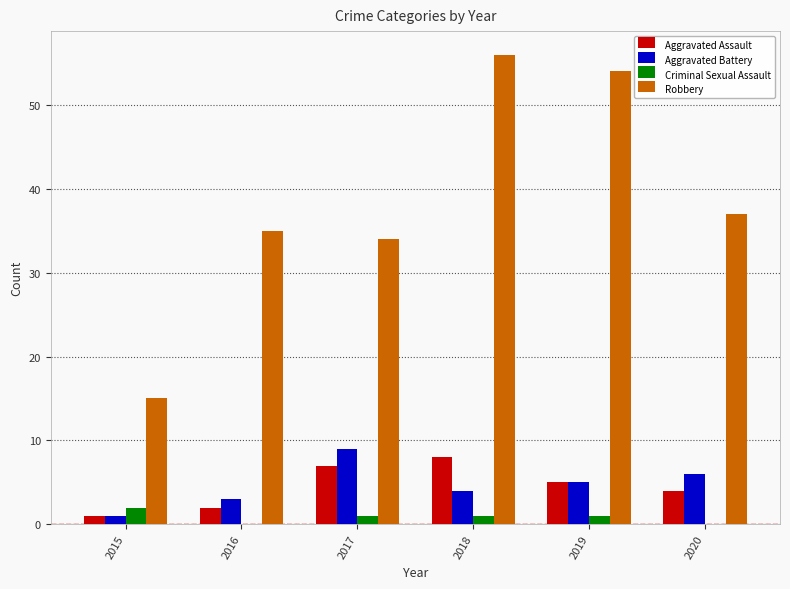

Reading left to right, list all the values displayed in this chart.

Aggravated Assault: 1	2	7	8	5	4
Aggravated Battery: 1	3	9	4	5	6
Criminal Sexual Assault: 2	0	1	1	1	0
Robbery: 15	35	34	56	54	37